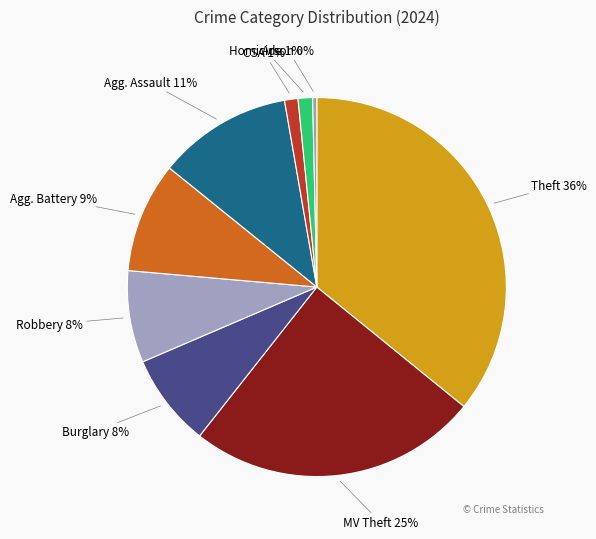

Rank the categories by value from lowest to highest.

Arson, Criminal Sexual Assault, Homicide, Robbery, Burglary, Aggravated Battery, Aggravated Assault, Motor Vehicle Theft, Theft